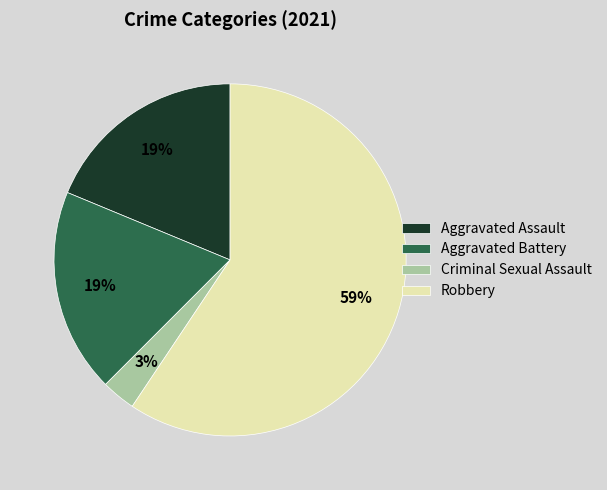

How many slices are in this pie chart?

4